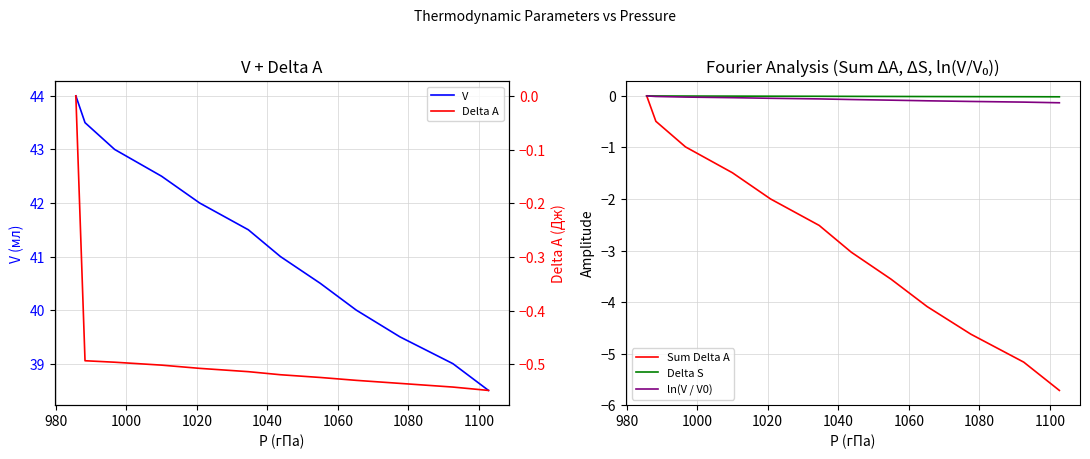

What are all the series names shown in the legend?

V, Sum Delta A, Delta S, ln(V / V0), Delta A